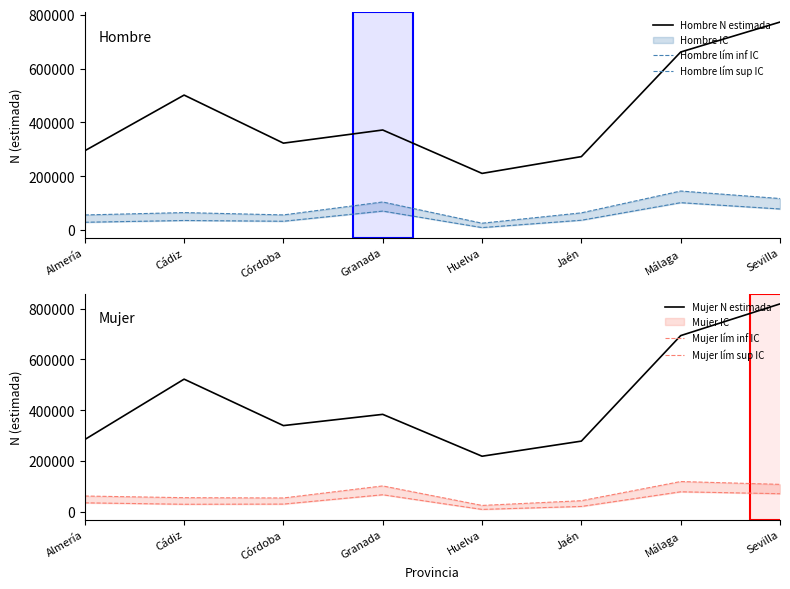

What is the greatest value displayed?

818558